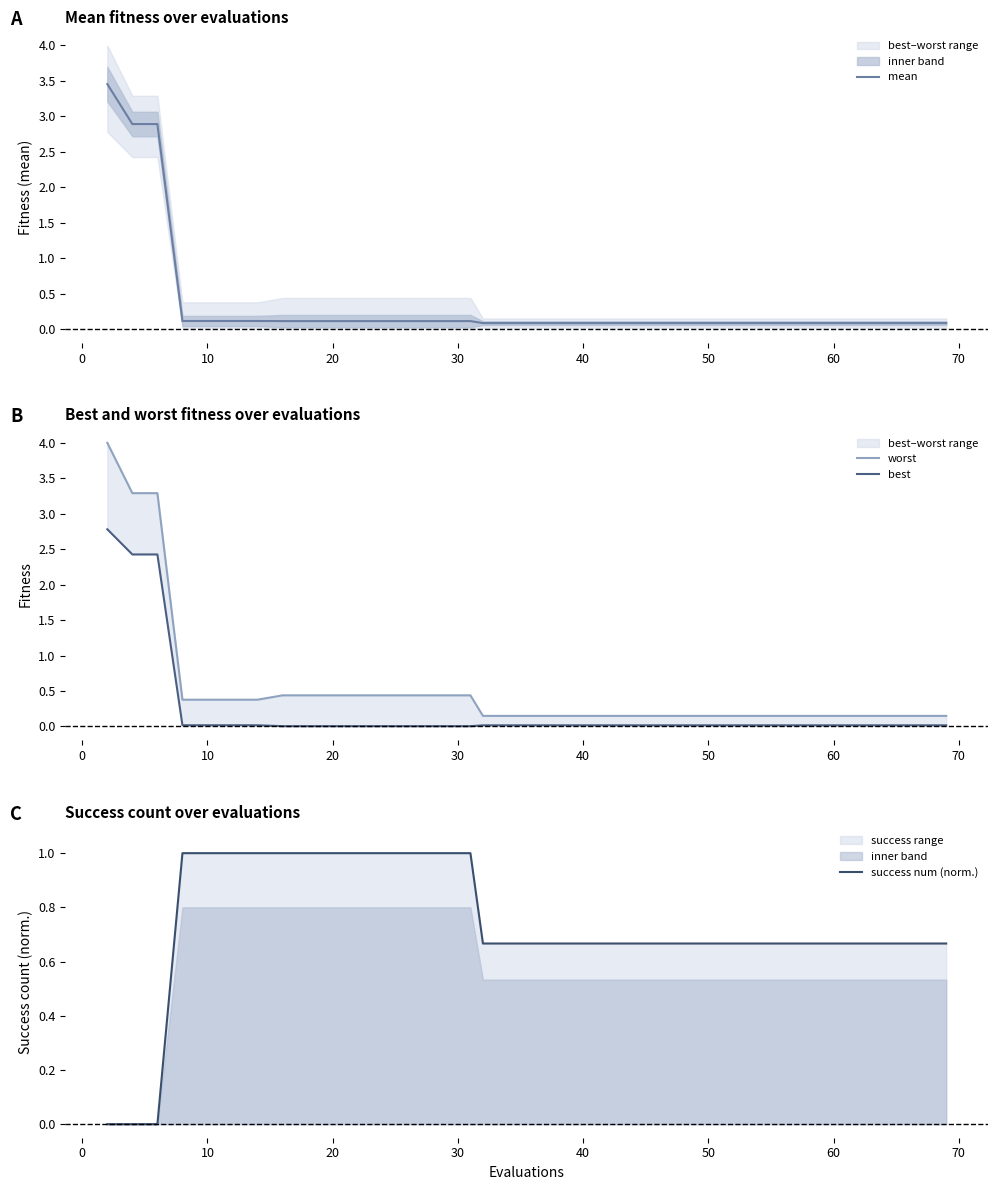

What is the difference between the second highest and minimum values in the mean series?

2.8